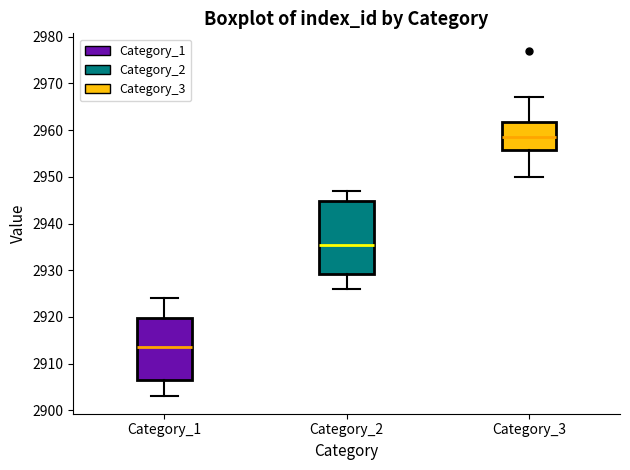

Reading left to right, transcribe this box plot: for each box, give where its median line is, the range the box spans, and where its two whiskers end, as read against the y-axis. The values are not printed on the chart, so give them approximately, as read against the axis.

Category_1: median 2914, box 2907 to 2920, whiskers 2903 to 2924
Category_2: median 2936, box 2929 to 2945, whiskers 2926 to 2947
Category_3: median 2959, box 2956 to 2962, whiskers 2950 to 2967